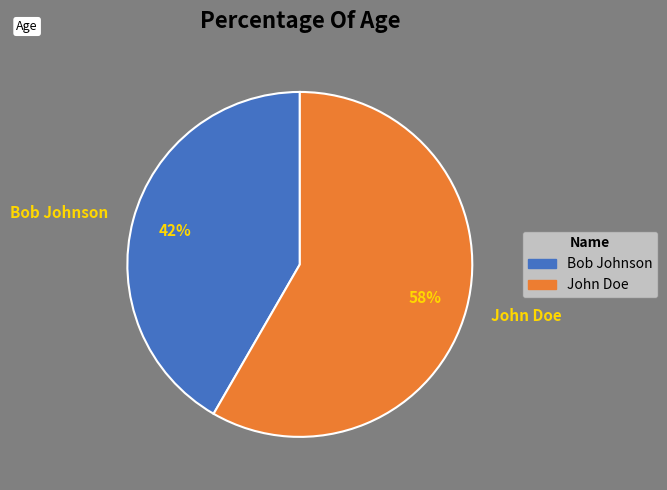

Combined, do John Doe and Bob Johnson account for over 50%?

Yes